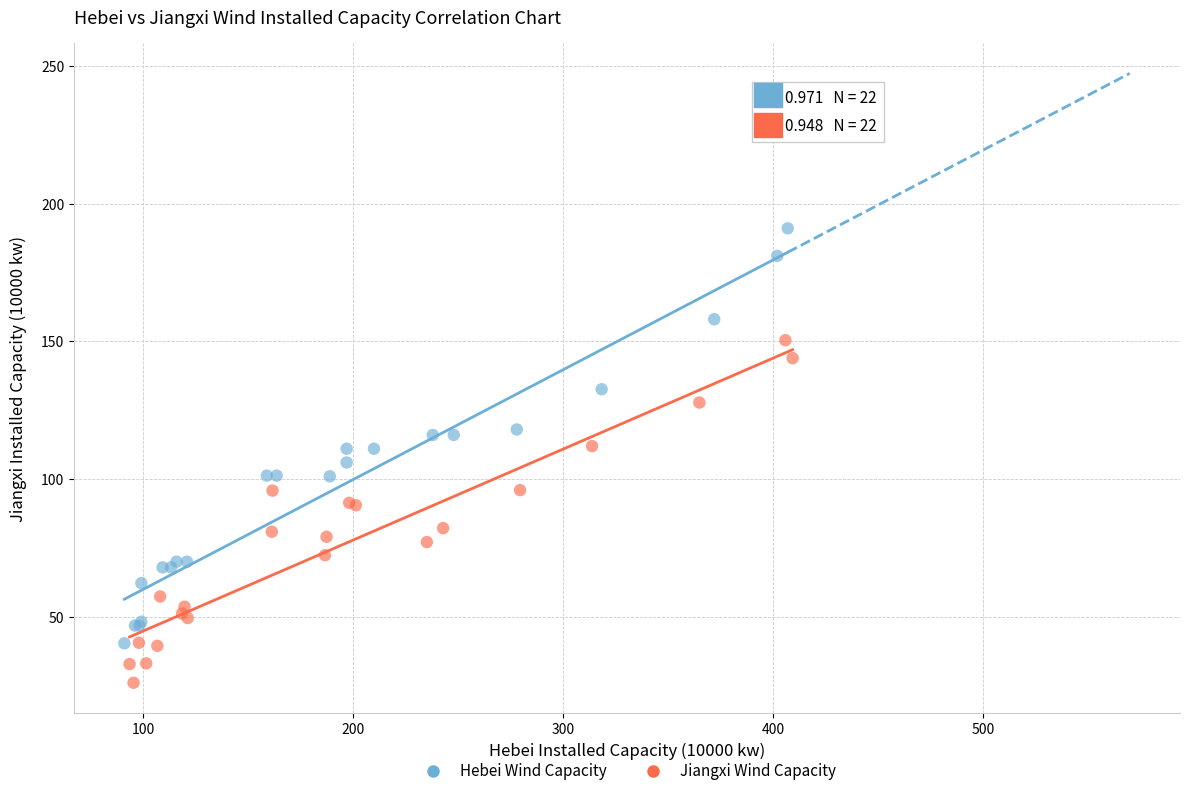

Which series reaches the maximum Y coordinate?

Hebei Wind Capacity